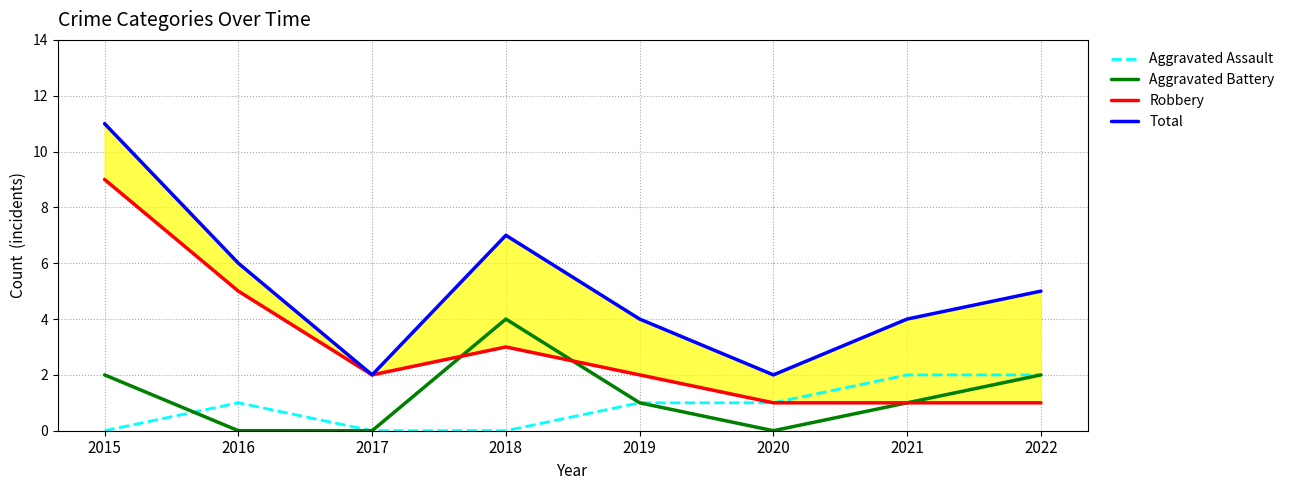

Is this an area chart (filled region under the line)?

No